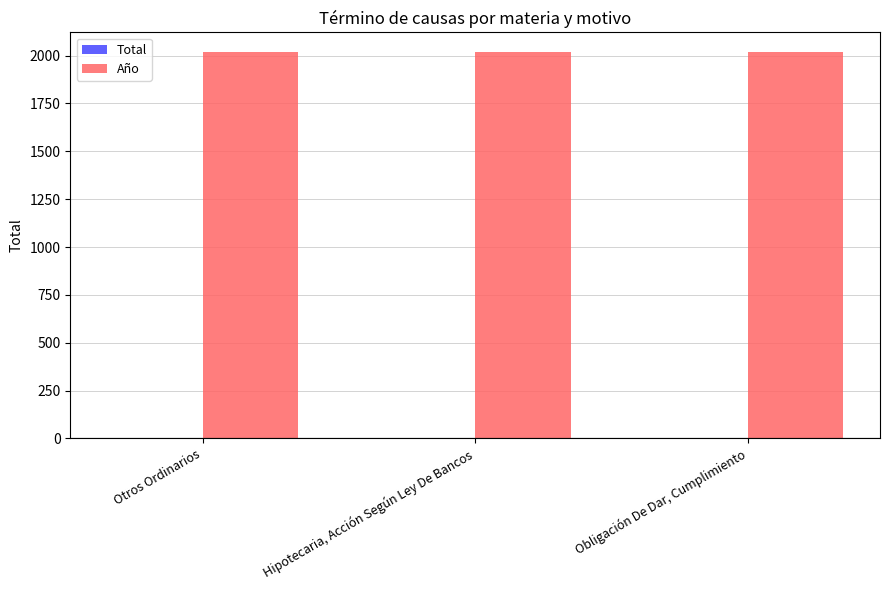

Is it true that Año equals 881 at Hipotecaria, Acción Según Ley De Bancos?

False